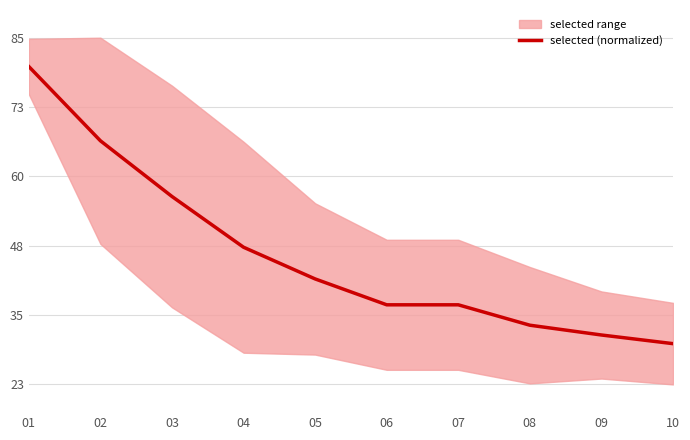

Reading right to left, list all the values displayed in this chart.

10=30.0	09=31.6	08=33.3	07=37.0	06=37.0	05=41.7	04=47.4	03=56.6	02=66.6	01=80.0